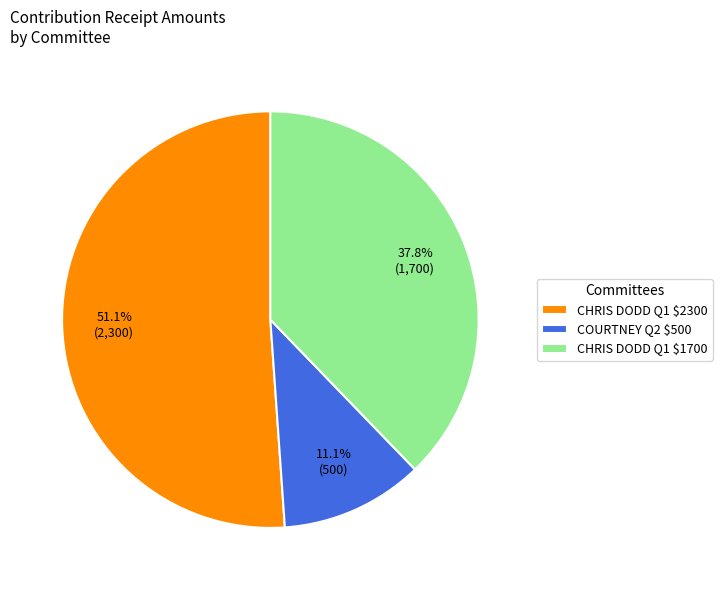

What percentage is NOT represented by CHRIS DODD Q1 $1700?

62.2%